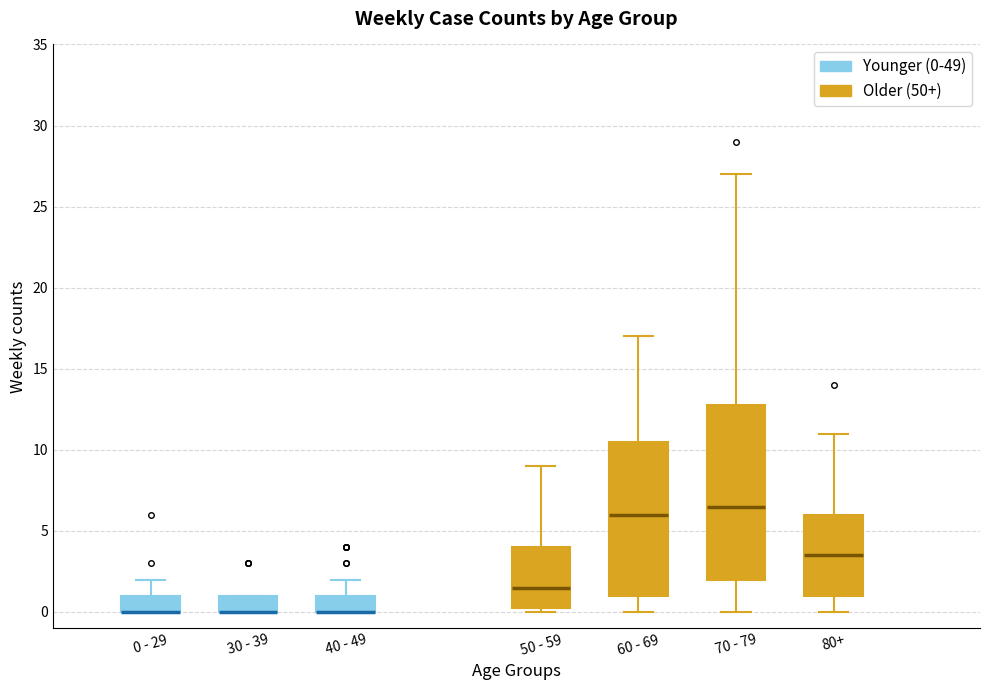

Reading left to right, read every box against the y-axis: the position of its median line, the range the box covers, and the ends of its whiskers. The values are not printed on the chart, so give them approximately, as read against the axis.

0 - 29: median 0.0 (drawn on the box's lower edge), box 0.0 to 1.0, whiskers 0.0 to 2.0
30 - 39: median 0.0 (drawn on the box's lower edge), box 0.0 to 1.0, whiskers 0.0 to 1.0
40 - 49: median 0.0 (drawn on the box's lower edge), box 0.0 to 1.0, whiskers 0.0 to 2.0
50 - 59: median 1.5, box 0.5 to 4.0, whiskers 0.0 to 9.0
60 - 69: median 6.0, box 1.0 to 10.5, whiskers 0.0 to 17.0
70 - 79: median 6.5, box 2.0 to 13.0, whiskers 0.0 to 27.0
80+: median 3.5, box 1.0 to 6.0, whiskers 0.0 to 11.0